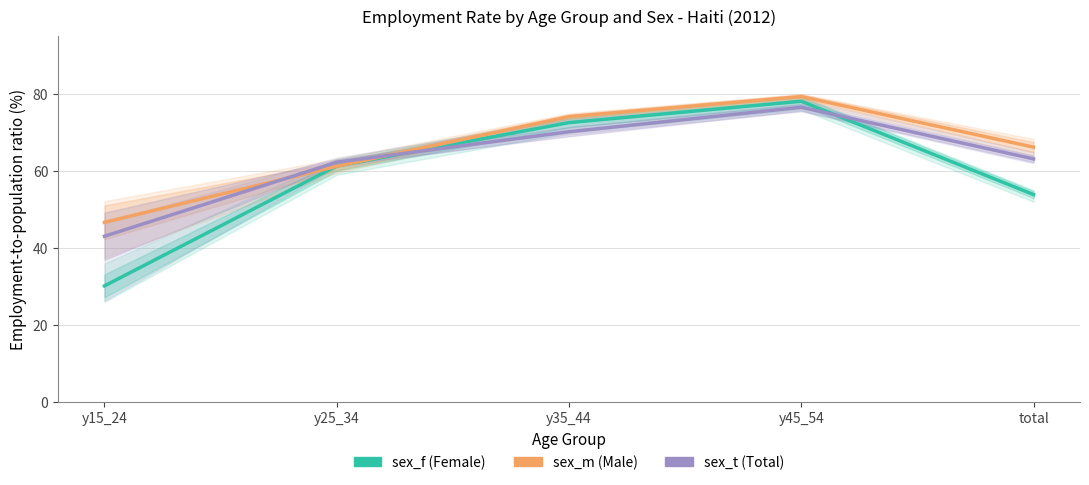

True or false: sex_f has more than 2 interior local peaks.

False